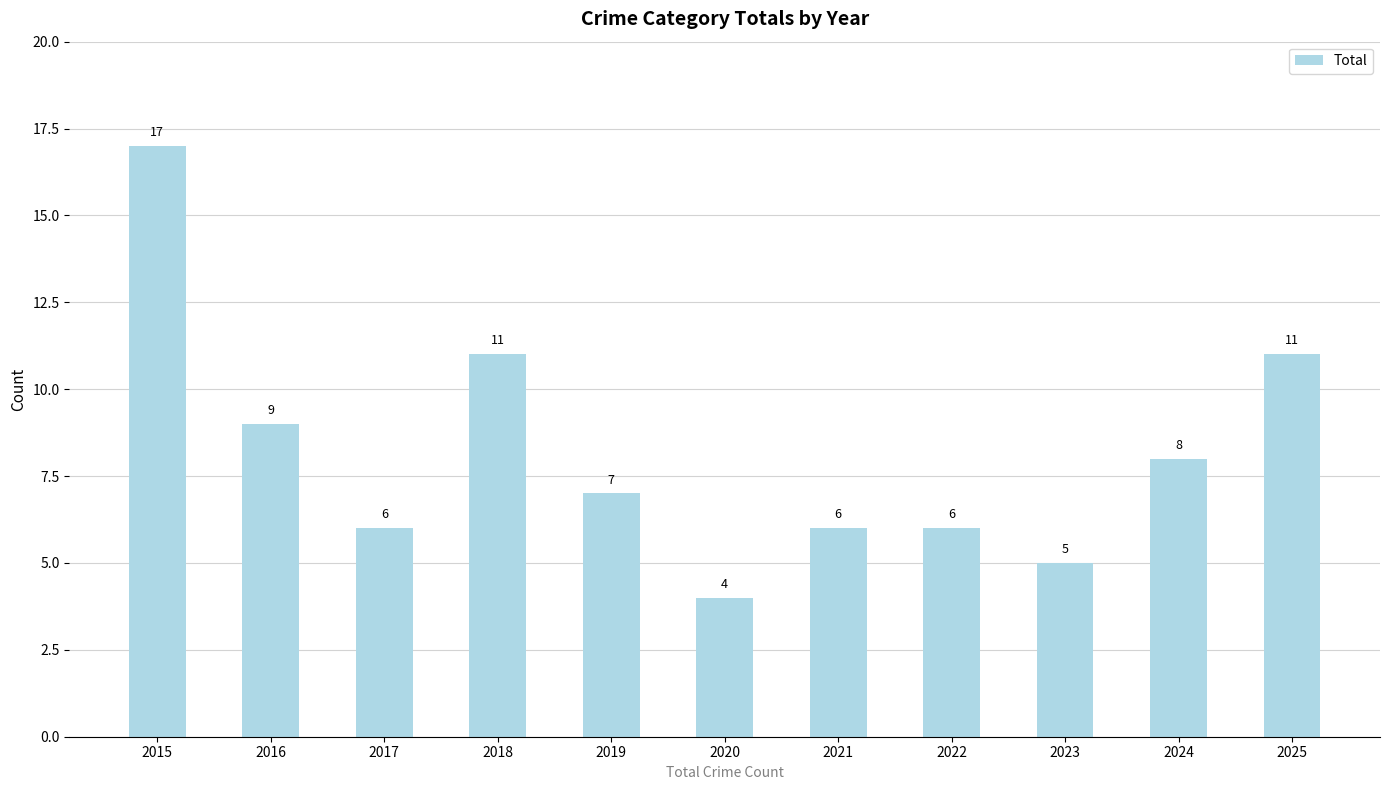

The chart shows a value of 2 at 2019. True or false?

False